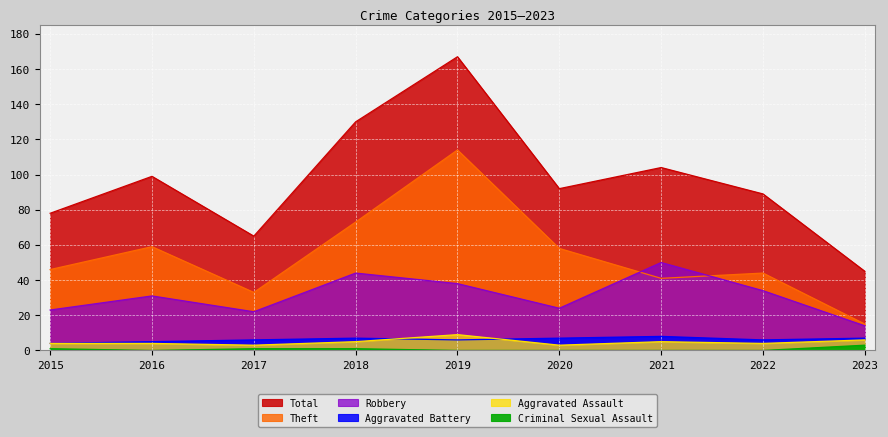

What is the sum of the Aggravated Assault values at 2022 and 2023?

10